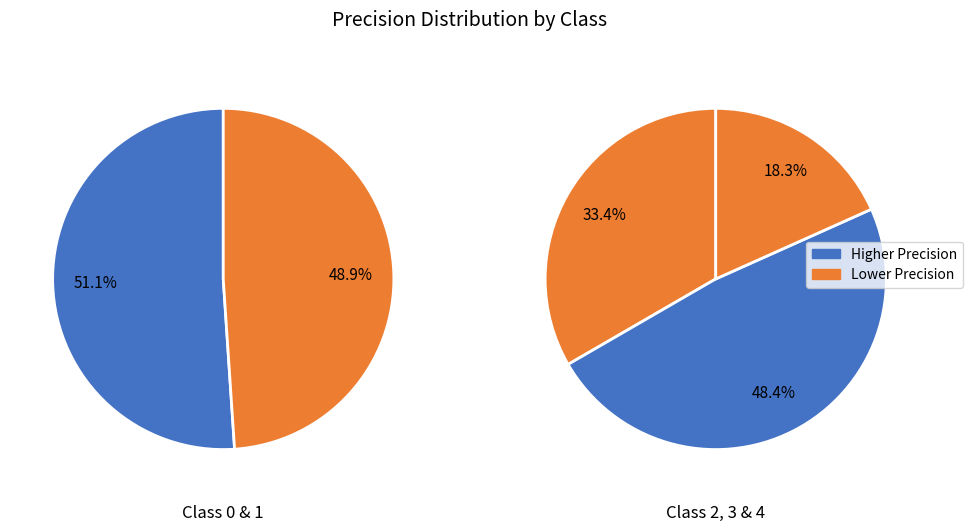

Do 0 and 4 together represent more than half of the pie?

No